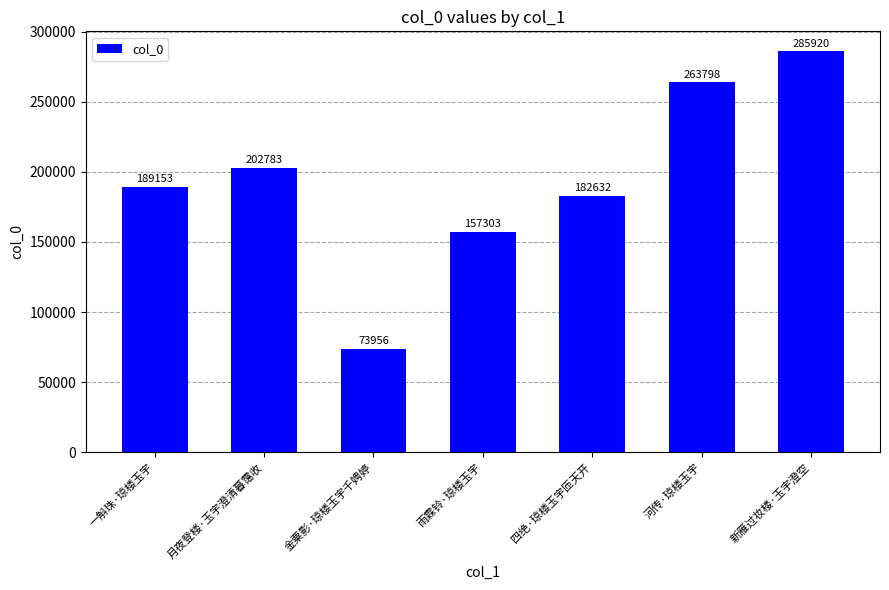

How many categories are shown in the chart?

7